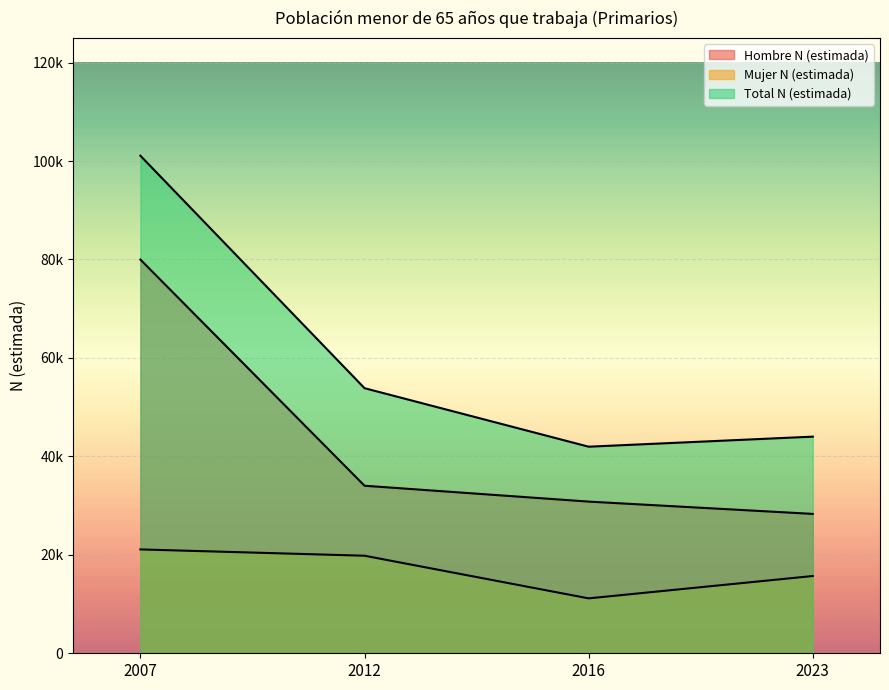

True or false: Mujer N (estimada) has a value of 10361 at 2023.

False